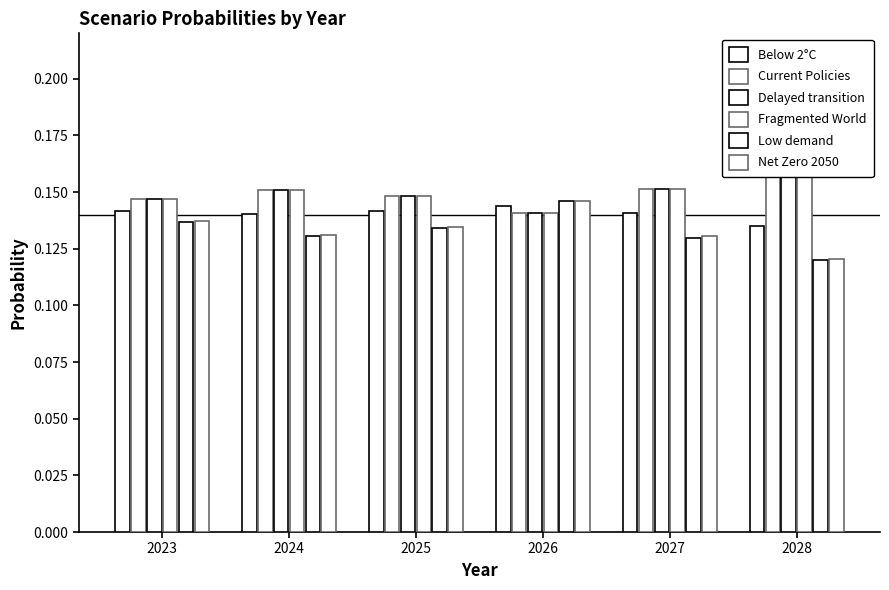

Reading left to right, extract all data points from this chart.

Below 2°C: 2023=0.1	2024=0.1	2025=0.1	2026=0.1	2027=0.1	2028=0.1
Current Policies: 2023=0.1	2024=0.2	2025=0.1	2026=0.1	2027=0.2	2028=0.2
Delayed transition: 2023=0.1	2024=0.2	2025=0.1	2026=0.1	2027=0.2	2028=0.2
Fragmented World: 2023=0.1	2024=0.2	2025=0.1	2026=0.1	2027=0.2	2028=0.2
Low demand: 2023=0.1	2024=0.1	2025=0.1	2026=0.1	2027=0.1	2028=0.1
Net Zero 2050: 2023=0.1	2024=0.1	2025=0.1	2026=0.1	2027=0.1	2028=0.1